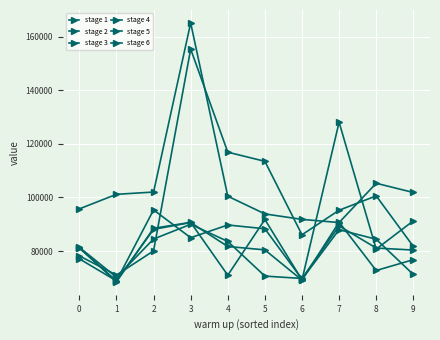

At which category does stage 1 reach its first local valley?

7